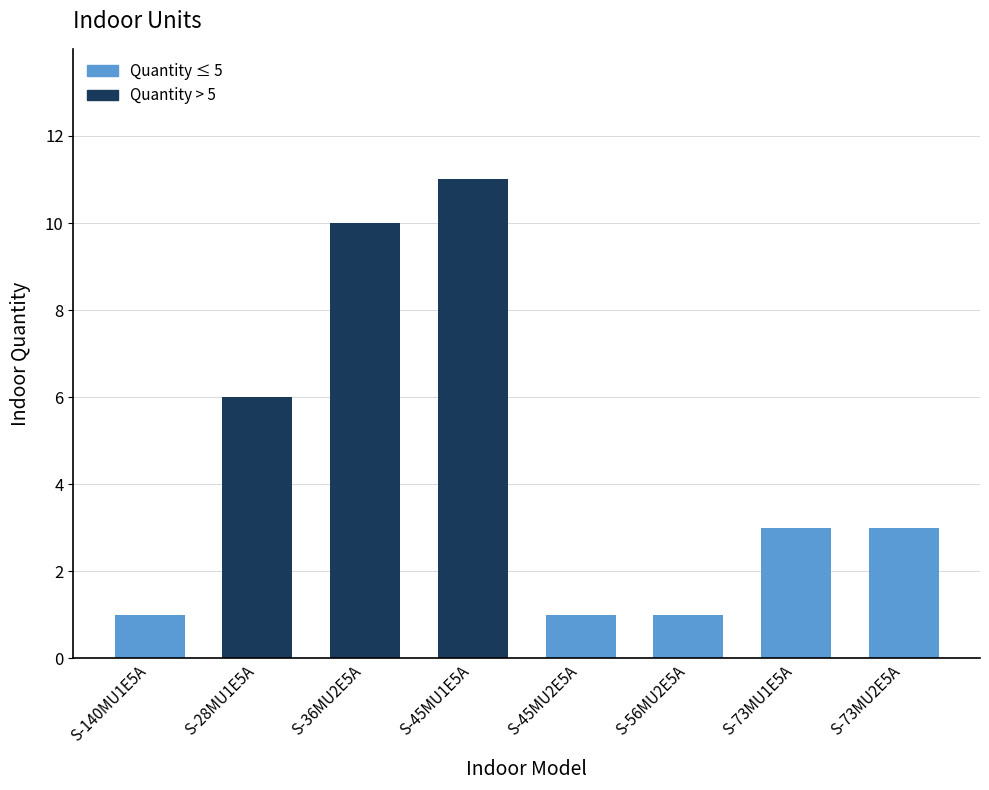

What value does the data have at S-36MU2E5A?

10